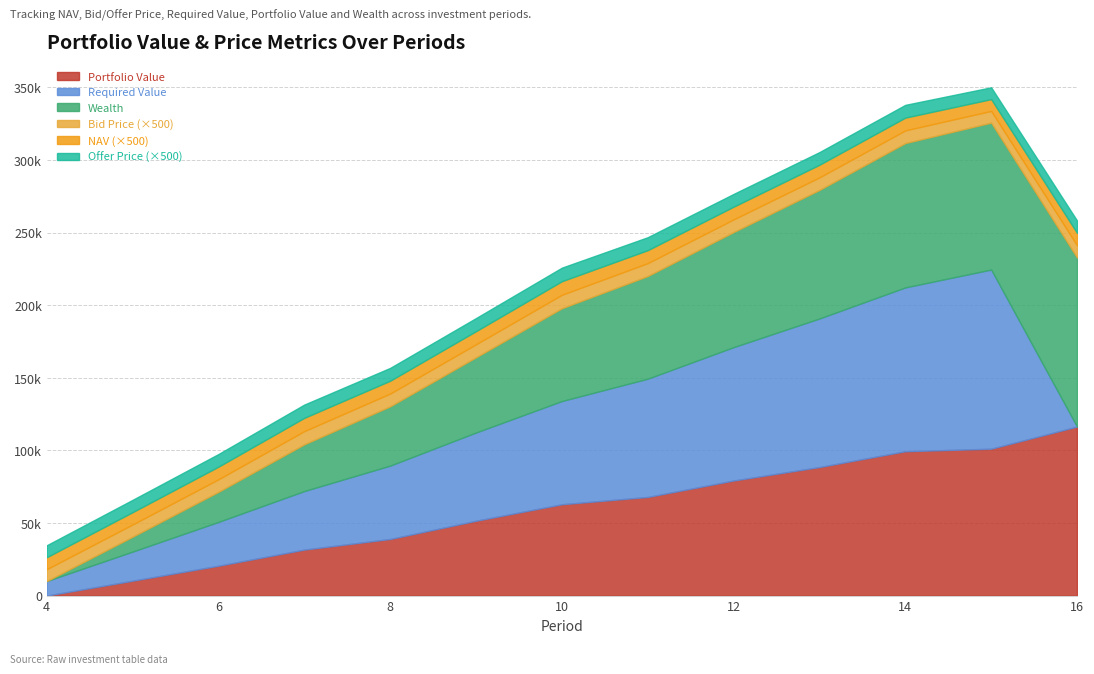

Reading left to right, what are all the values shown in this chart?

NAV: 4=16.4	5=16.9	6=17.4	7=18.2	8=17.7	9=18.0	10=18.6	11=17.8	12=17.5	13=17.4	14=17.5	15=16.2	16=17.0
Bid Price: 4=16.4	5=16.9	6=17.3	7=18.2	8=17.6	9=18.0	10=18.6	11=17.8	12=17.5	13=17.3	14=17.5	15=16.2	16=17.0
Offer Price: 4=16.5	5=17.0	6=17.4	7=18.3	8=17.7	9=18.1	10=18.7	11=17.9	12=17.6	13=17.4	14=17.6	15=16.3	16=17.0
Required Value: 4=10000.0	5=20050.0	6=30150.2	7=40301.0	8=50502.5	9=60755.0	10=71058.8	11=81414.1	12=91821.2	13=102280.3	14=112791.7	15=123355.6	16=0.0
Portfolio Value: 4=0.0	5=10244.7	6=20566.8	7=31679.7	8=38983.0	9=51531.1	10=62896.7	11=67920.6	12=79243.4	13=88518.1	14=99400.5	15=101149.7	16=116392.1
Wealth: 4=0.0	5=10244.7	6=20710.3	7=32189.9	8=40826.9	9=51795.4	10=63888.9	11=70708.2	12=79243.4	13=88518.1	14=99400.5	15=101149.7	16=116392.1